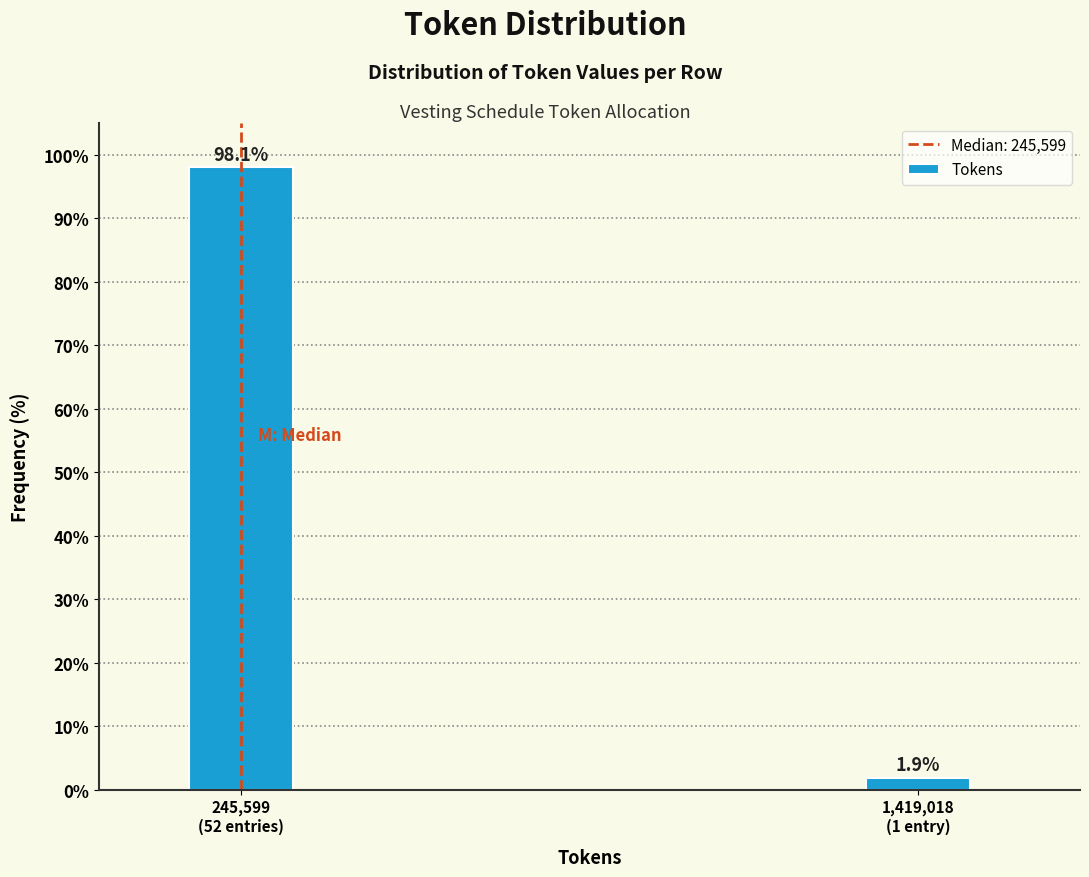

Reading left to right, extract all data points from this chart.

98.1	1.9